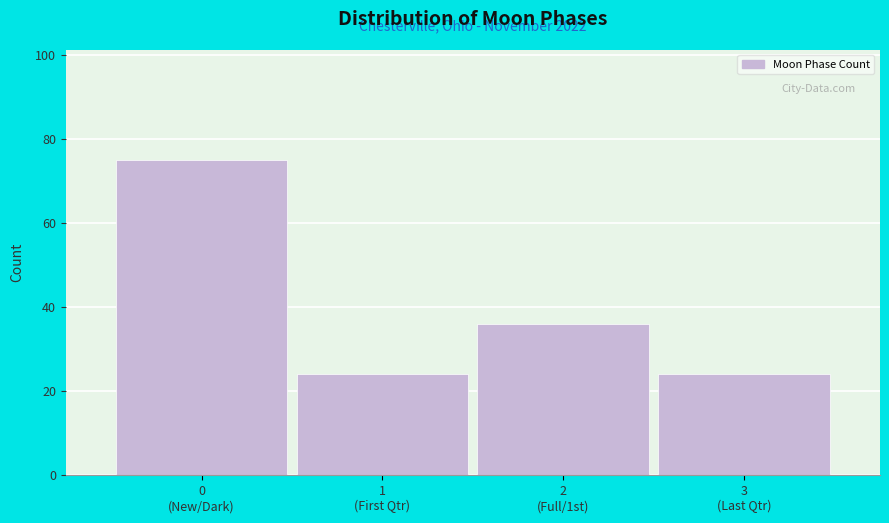

Reading left to right, list all the values displayed in this chart.

75	24	36	24